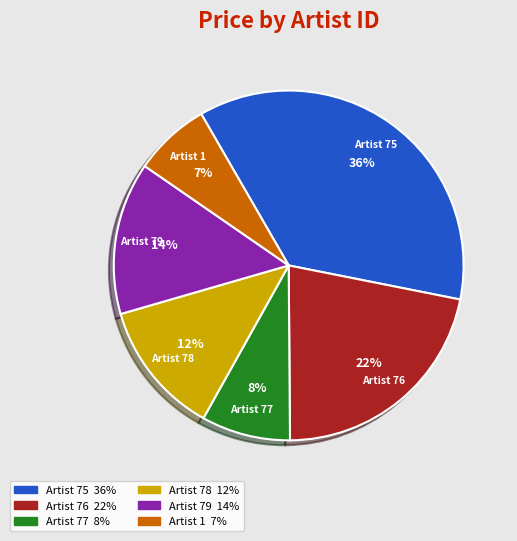

Do Artist 76 and Artist 75 together represent more than half of the pie?

Yes